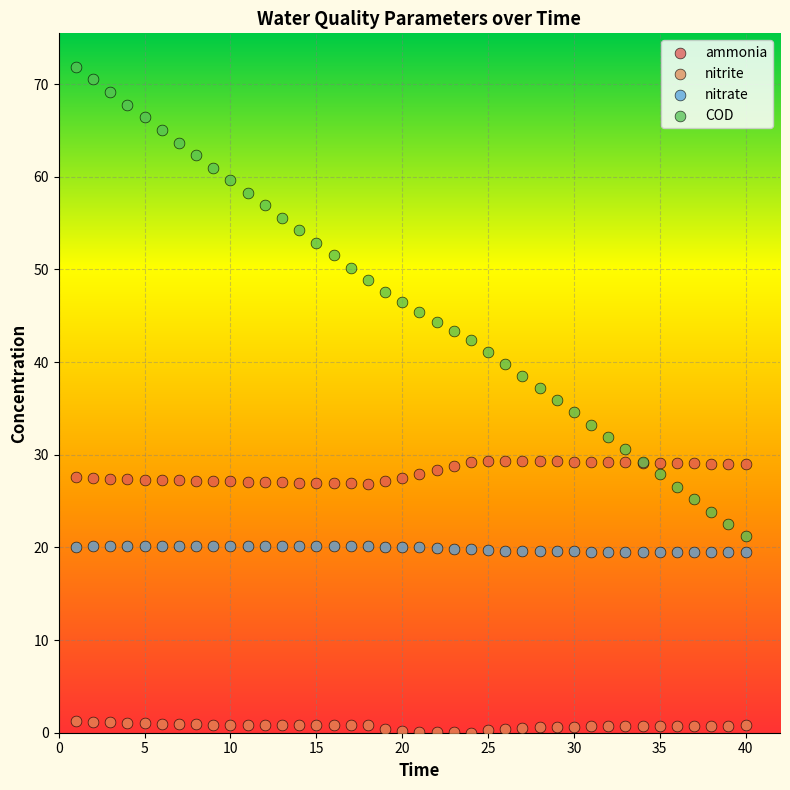

What are all the series names shown in the legend?

ammonia, nitrite, nitrate, COD